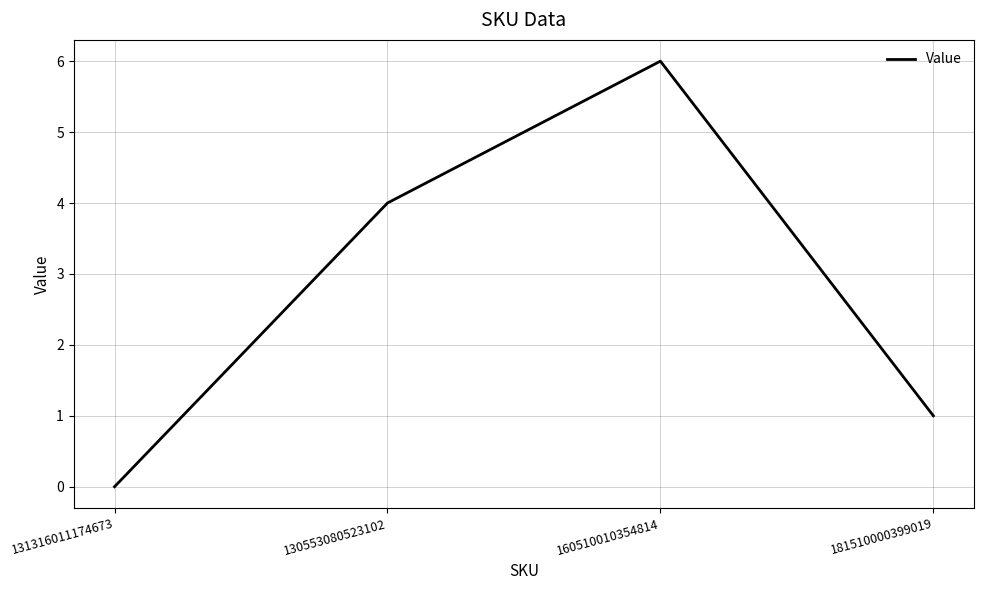

What position from the left is 181510000399019?

4